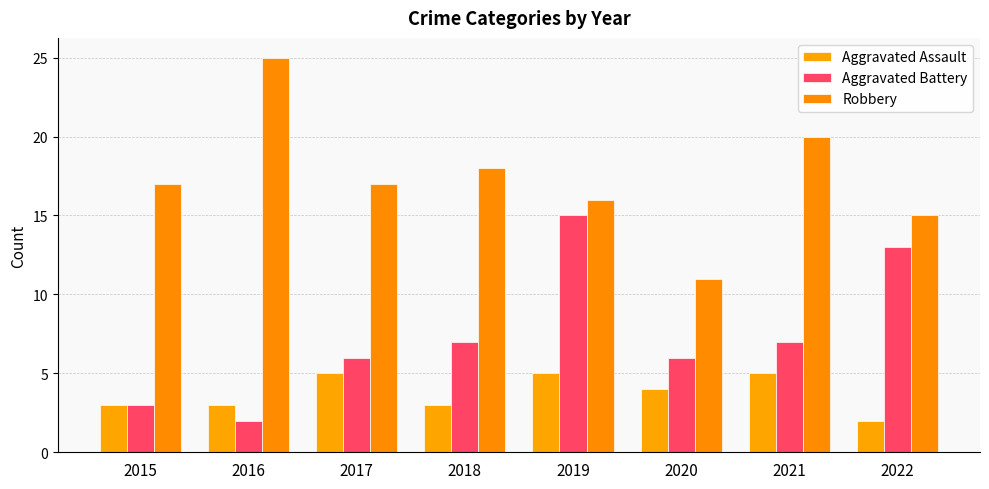

Count the number of categories in the chart.

8